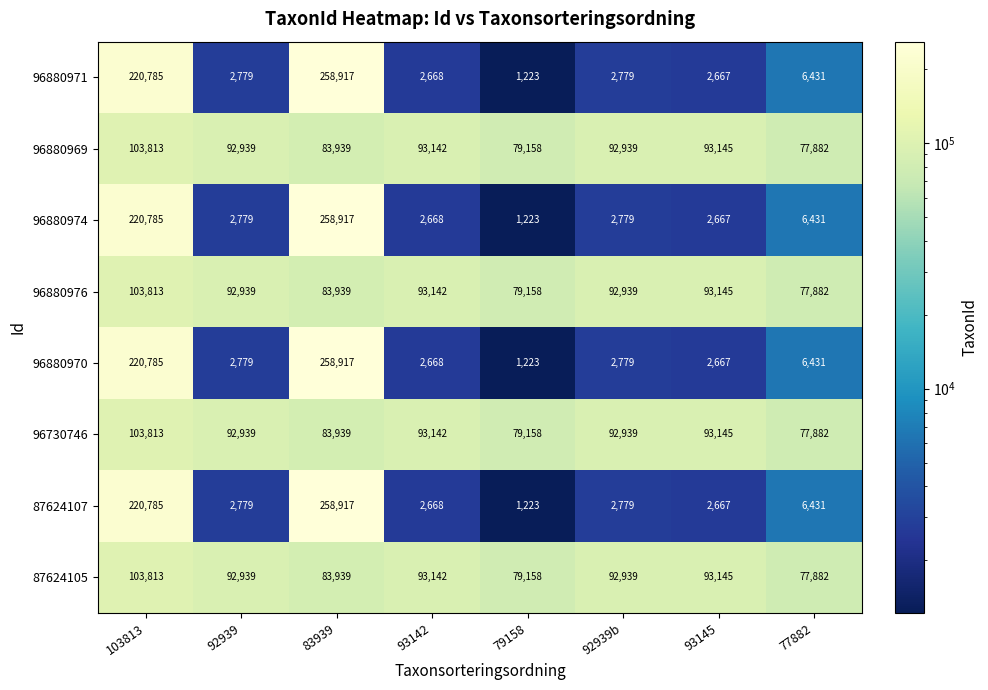

What is the difference between the maximum and minimum values in the 87624105 series?

25931